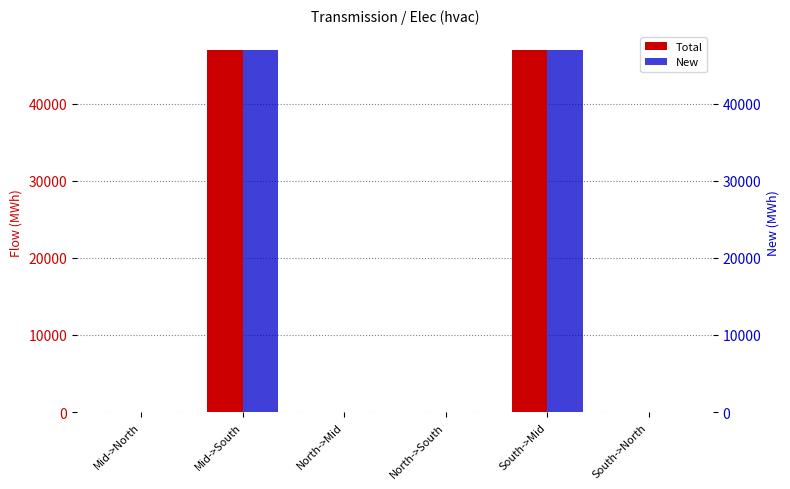

List the labels in order of Total value, smallest first.

Mid->North, North->Mid, North->South, South->North, Mid->South, South->Mid